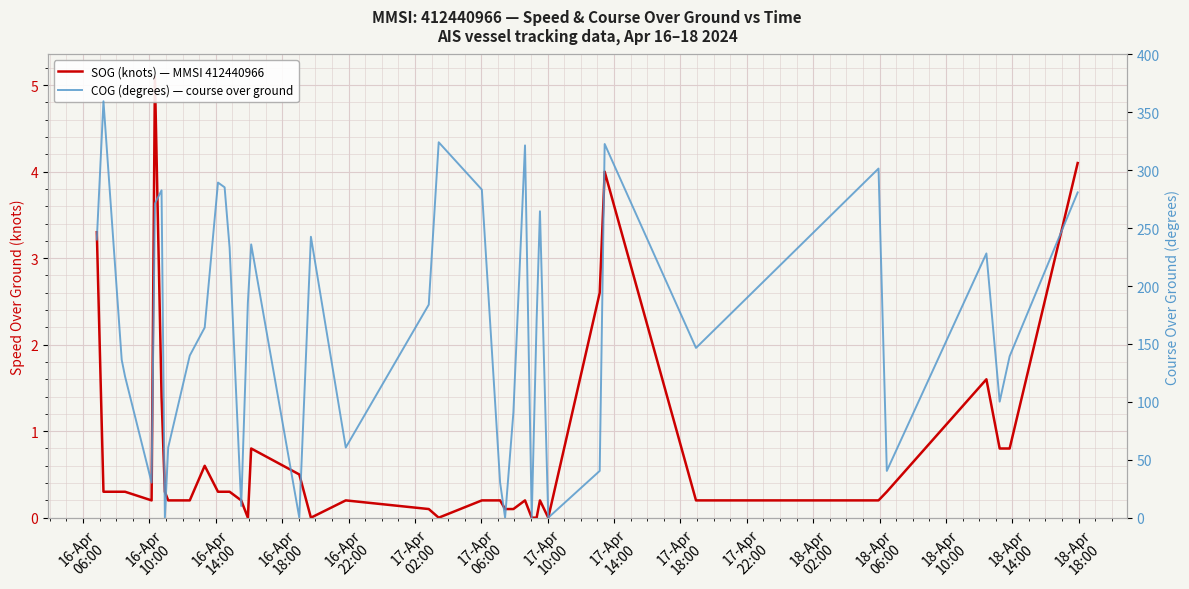

What is the sum of all SOG (knots) — MMSI 412440966 values?

30.5